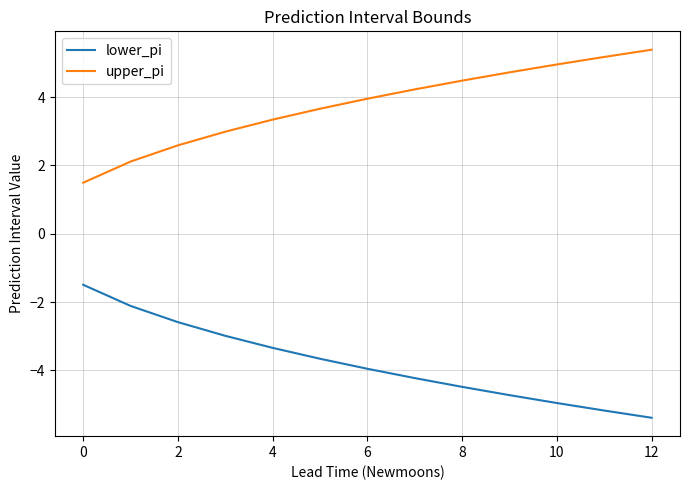

What is the average value of the lower_pi series?

-3.8